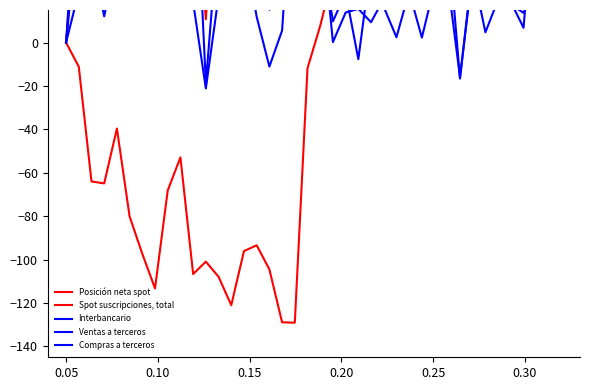

Which series ends up on top after the final intersection of Ventas a terceros and Spot suscripciones, total?

Spot suscripciones, total